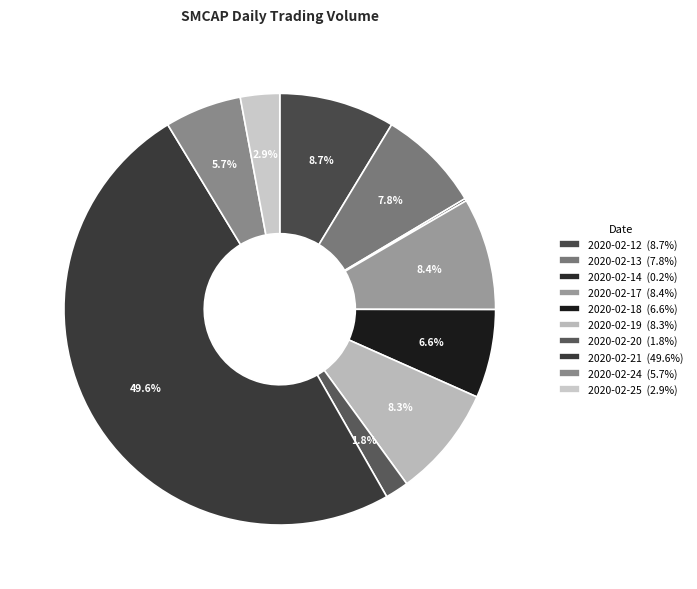

What is the ratio of the value at 2020-02-24 to the value at 2020-02-18?

0.9